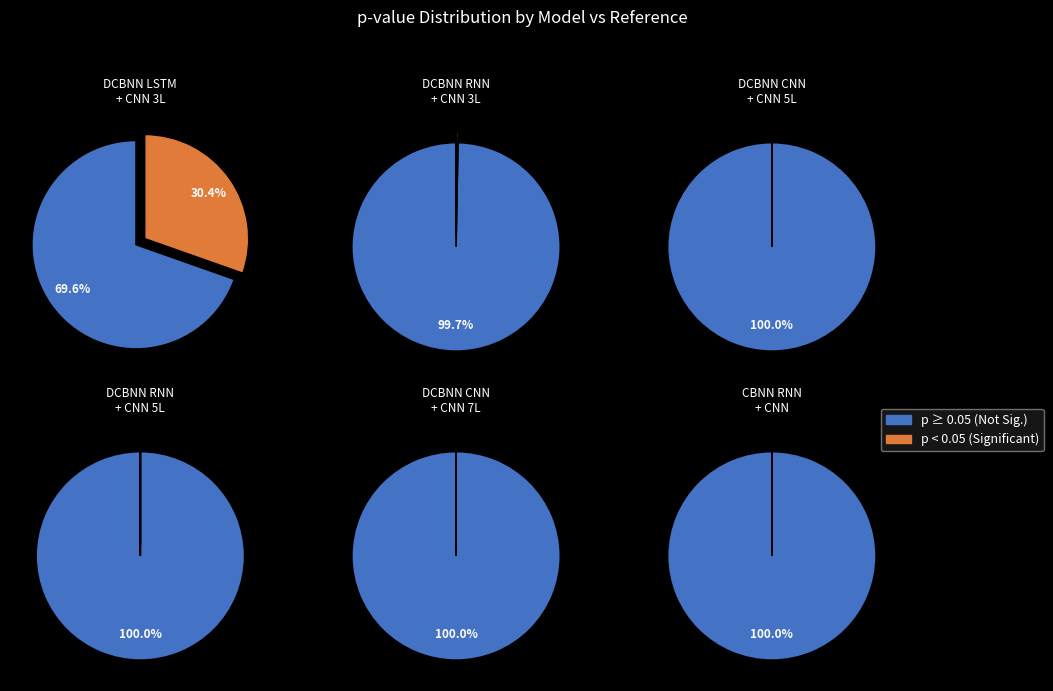

Which category has the biggest portion of the pie?

DCBNN RNN + CNN 5 layers